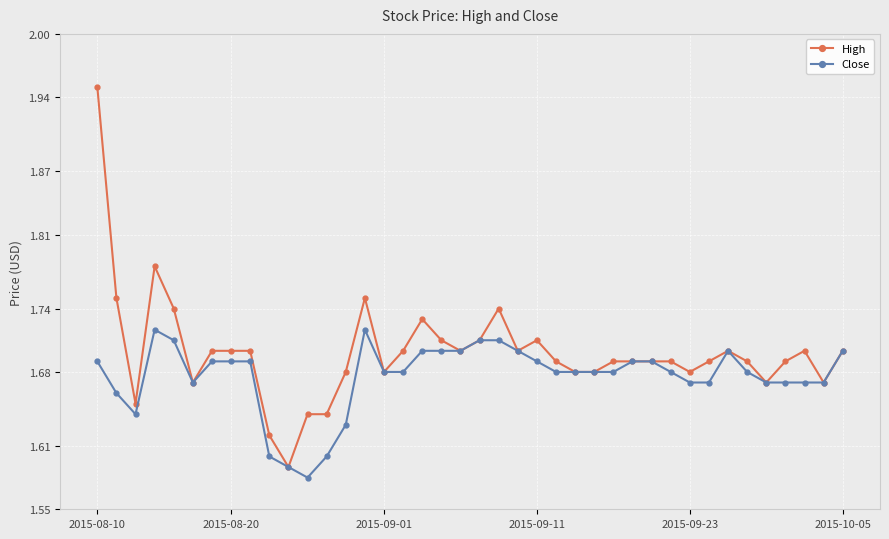

Which series has the largest total across all categories?

High